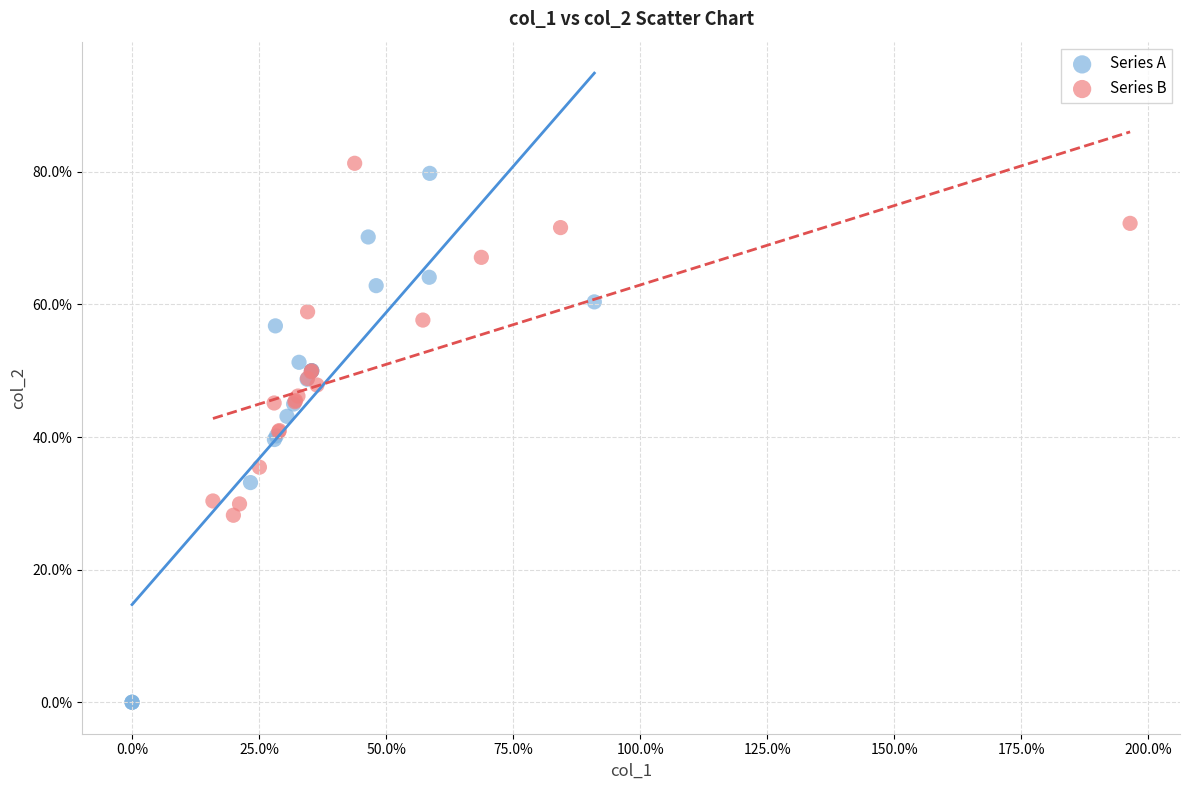

Which series has the largest Y range (max minus min)?

Series A